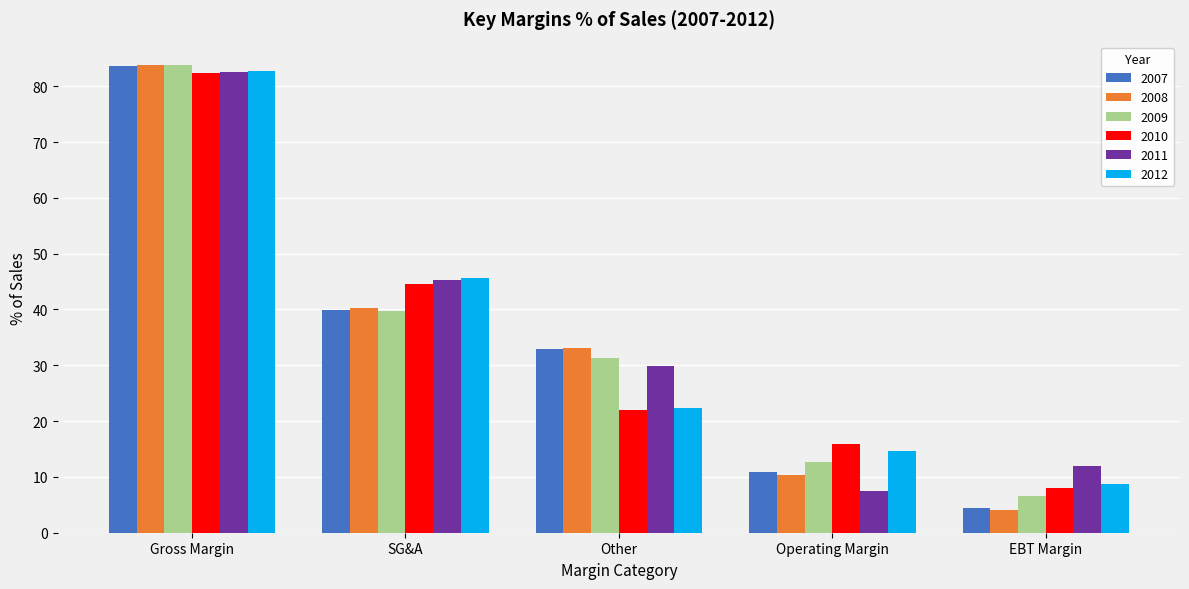

The value of 2011 at Gross Margin is 138.7. True or false?

False